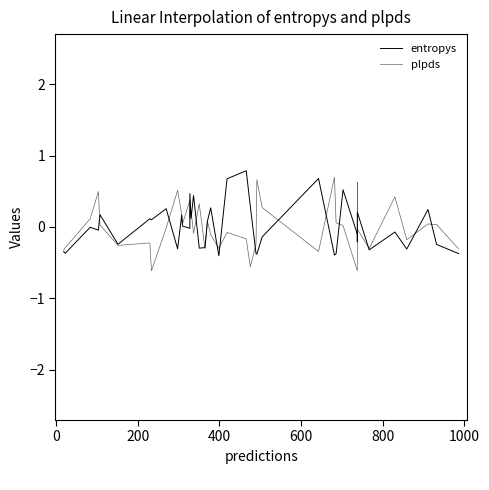

How many values in plpds are above zero?

20